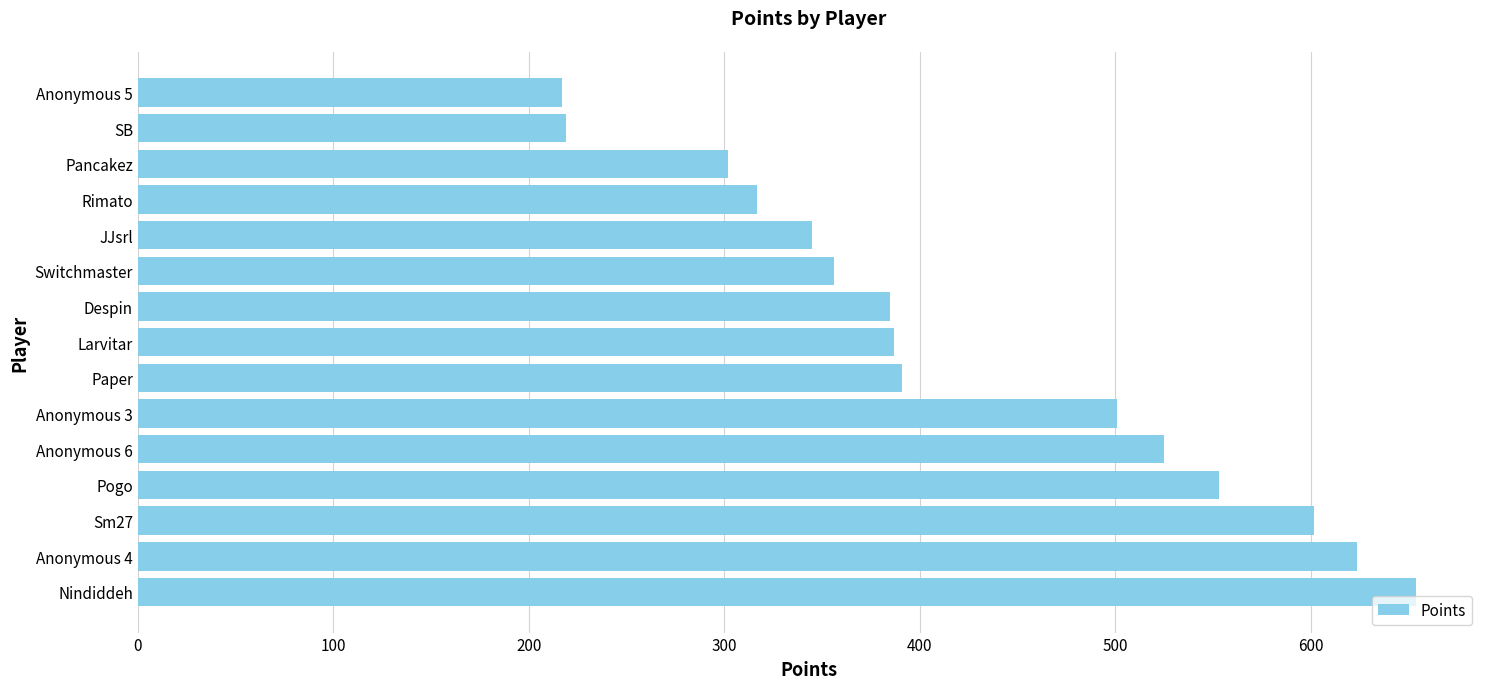

How many bars are there in total?

15